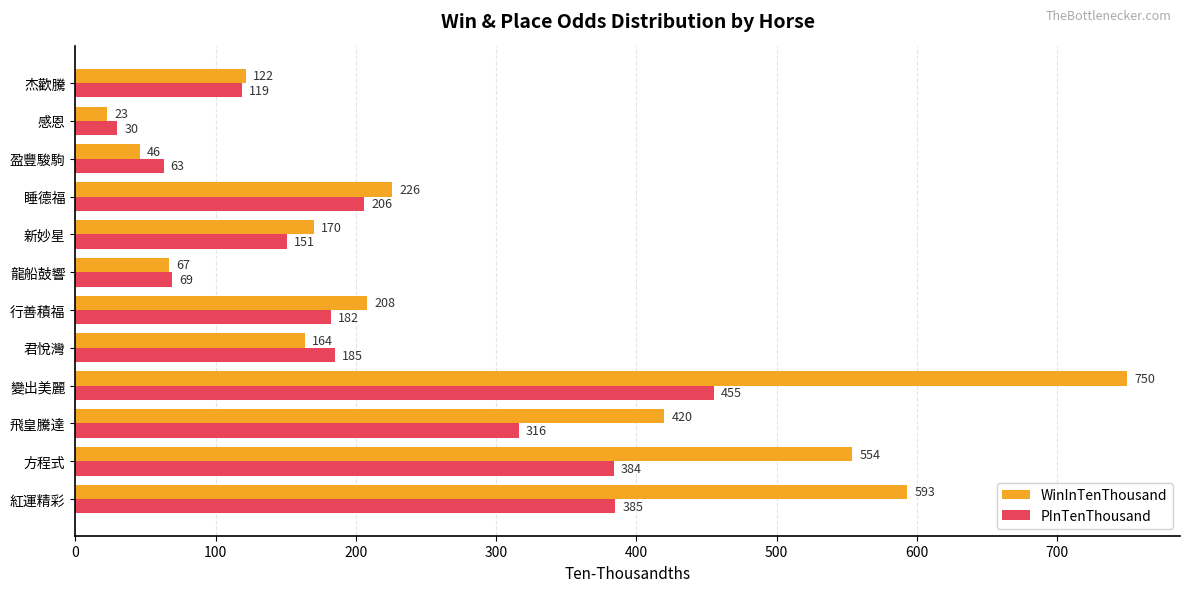

What is the average value of the WinInTenThousand series?

279